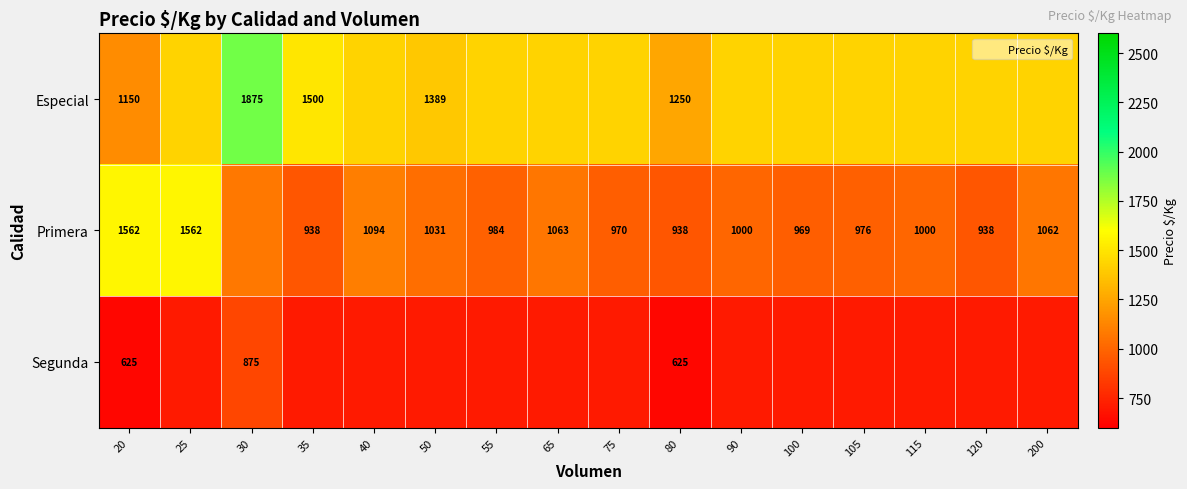

Which has a higher value, 20 or 40?

40